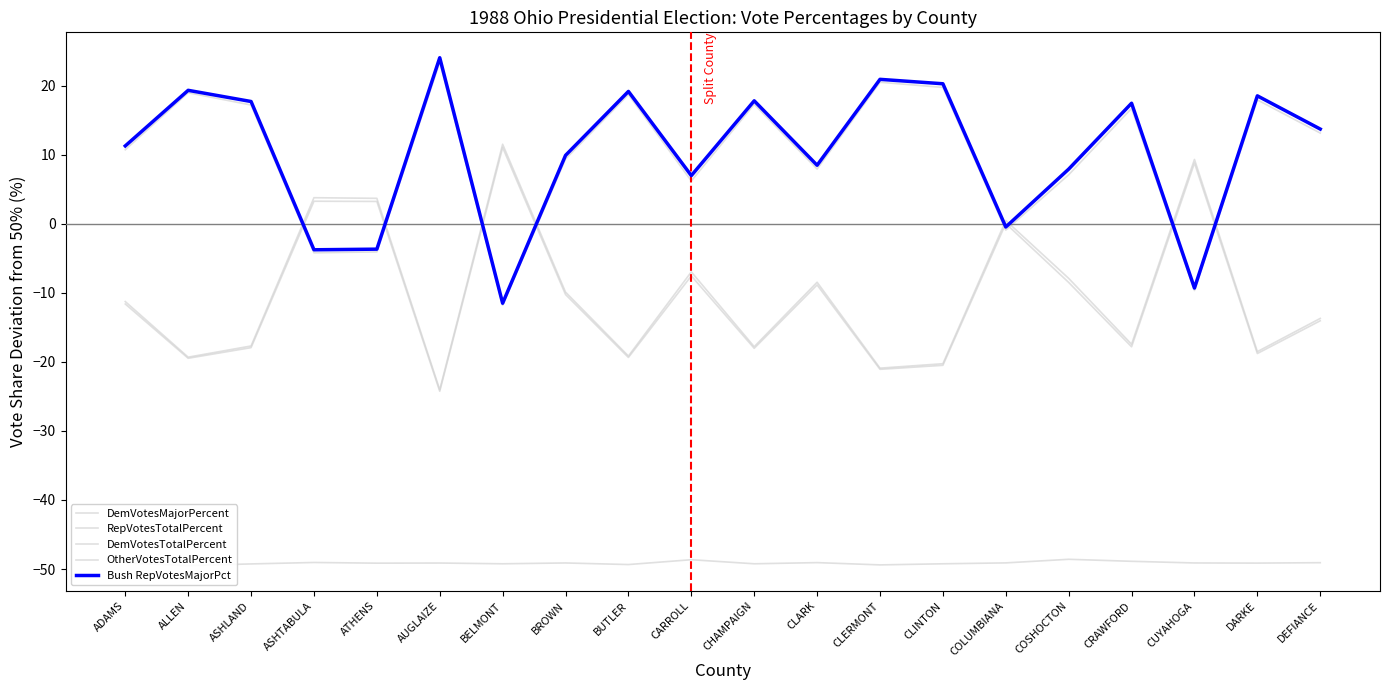

True or false: DemVotesMajorPercent has a value of -29.1 at ALLEN.

False